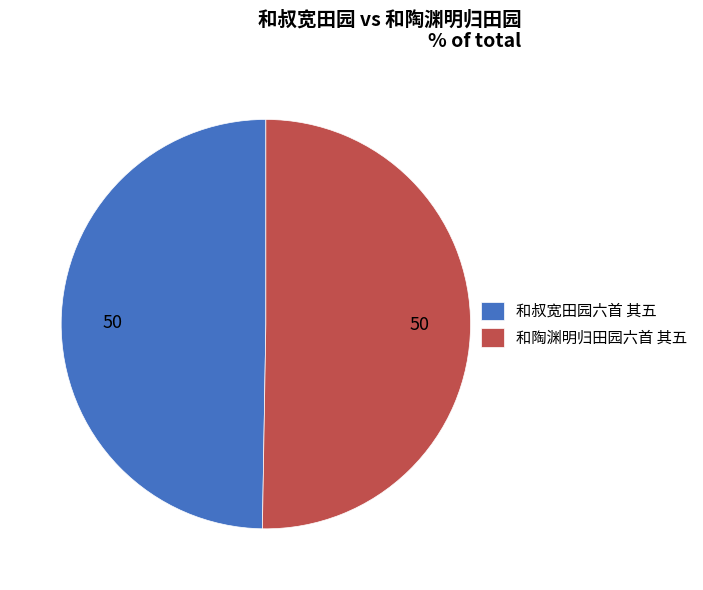

Is the sum of 和叔宽田园六首 其五 and 和陶渊明归田园六首 其五 greater than half?

Yes